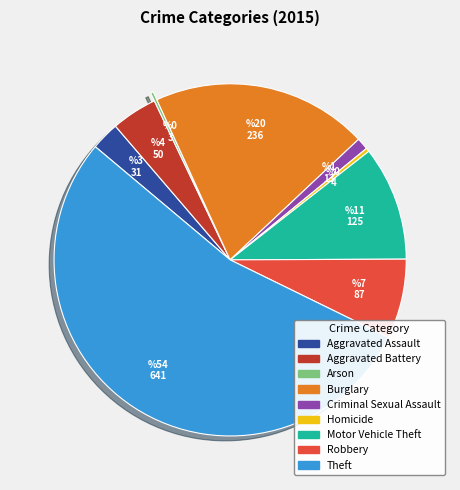

True or false: Criminal Sexual Assault accounts for 1% of the total.

True